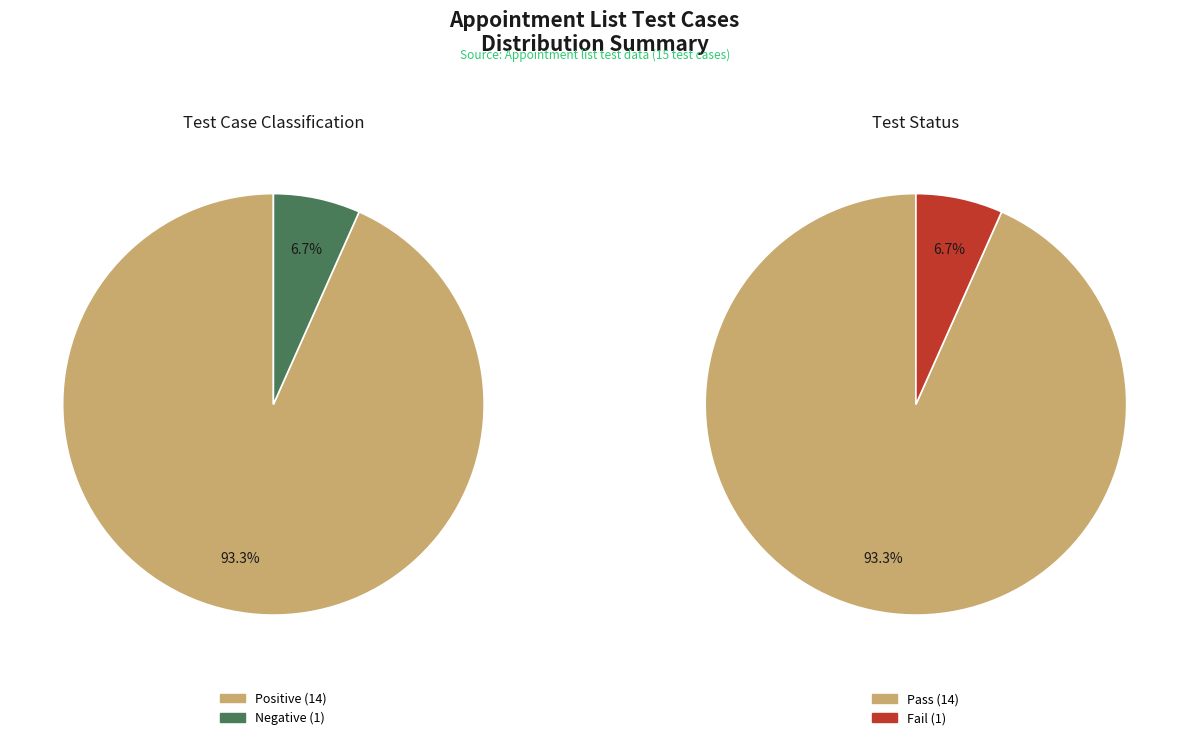

How many segments does this pie chart have?

2